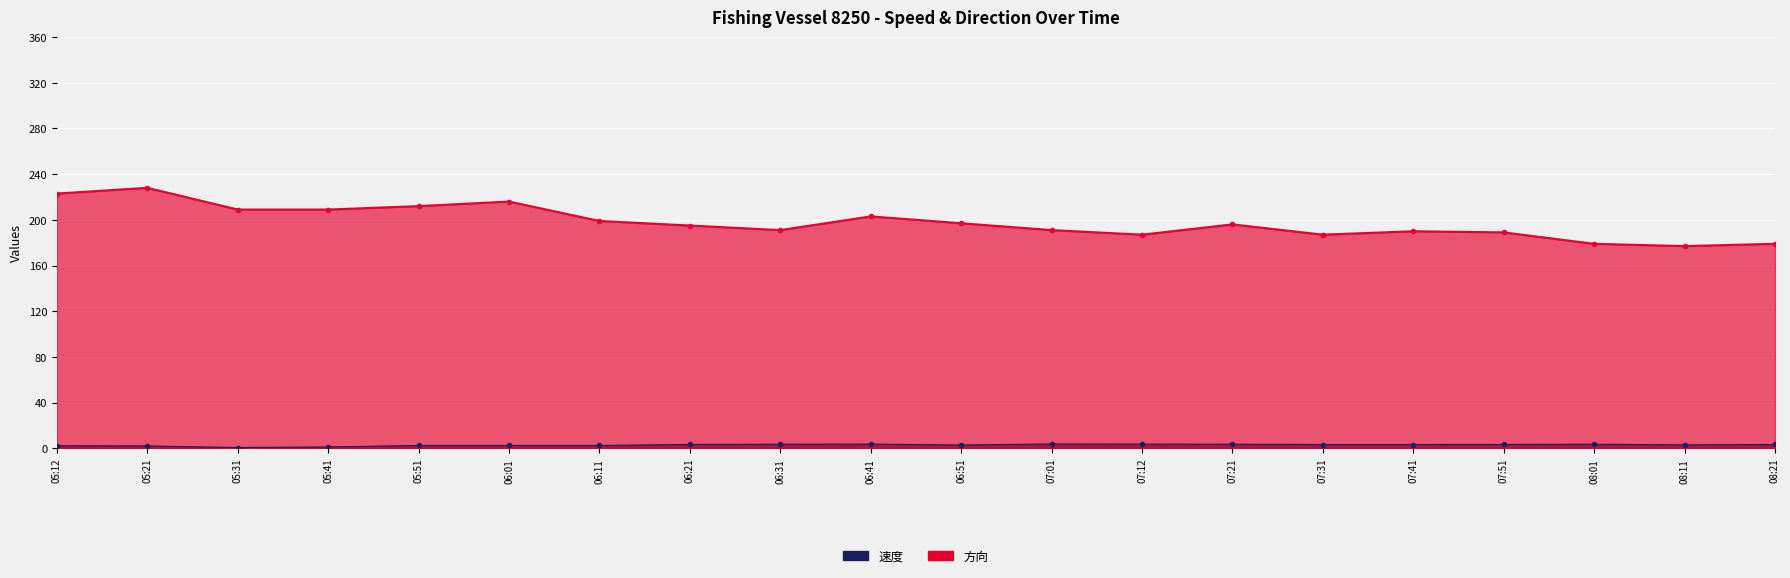

Where does the 速度 series first go above 3?

06:21